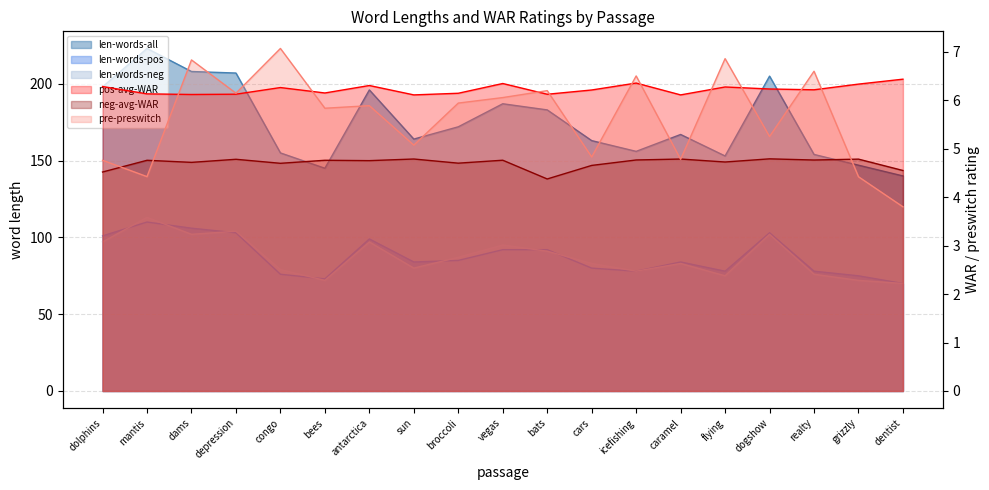

What is the sum of all neg-avg-WAR values?

89.4